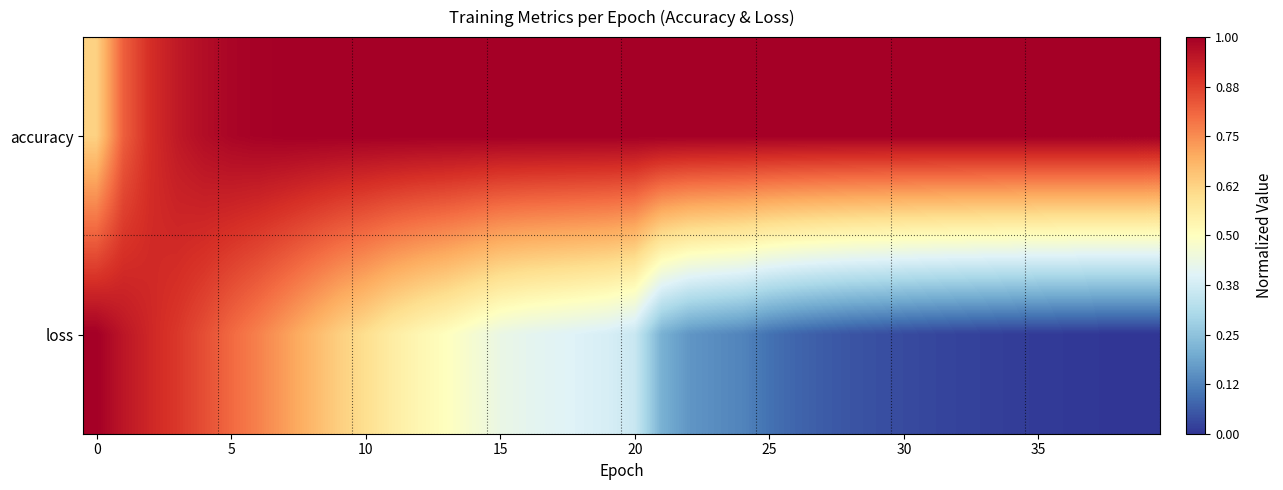

How many distinct data groups are displayed?

2